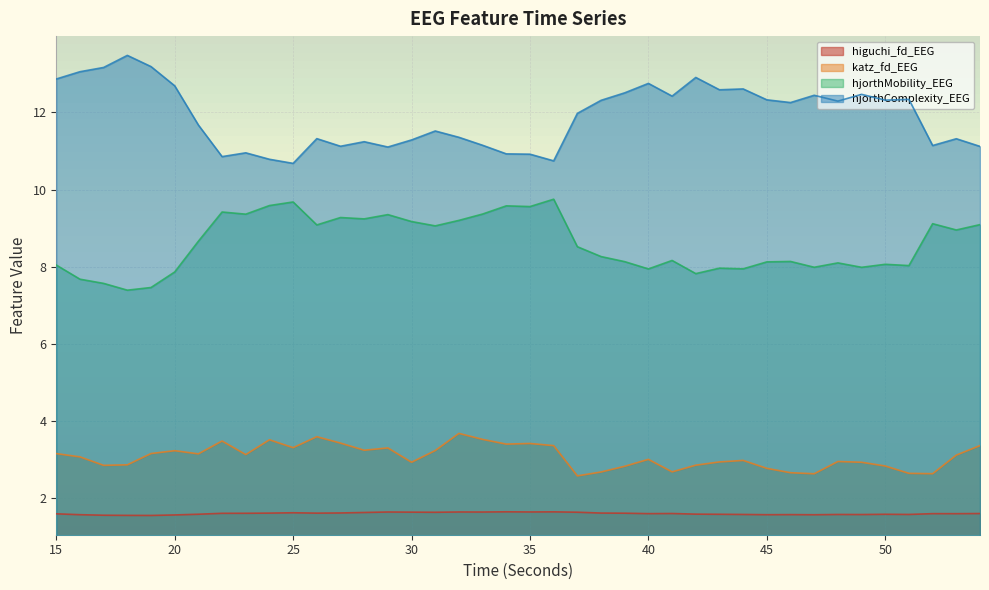

True or false: higuchi_fd_EEG has a value of 2.7 at 36.

False